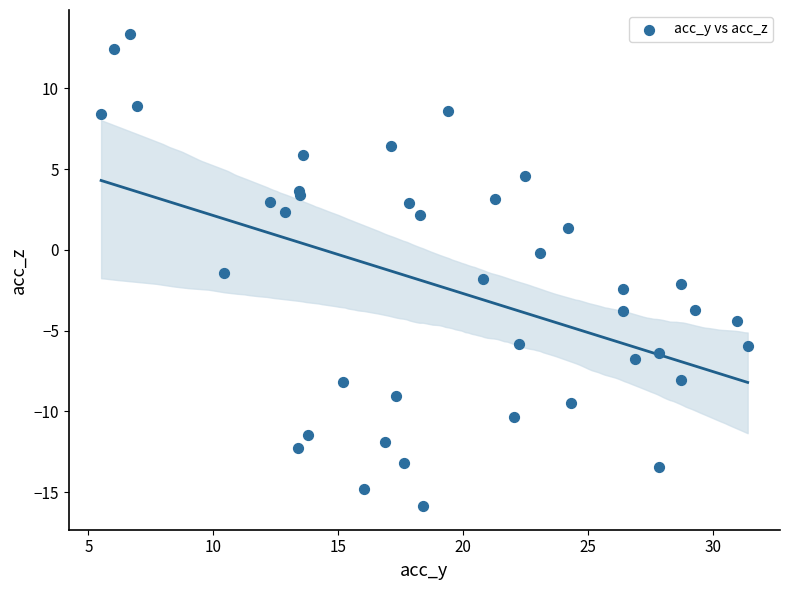

What Y value in the scatter plot is closest to -1?

-1.4